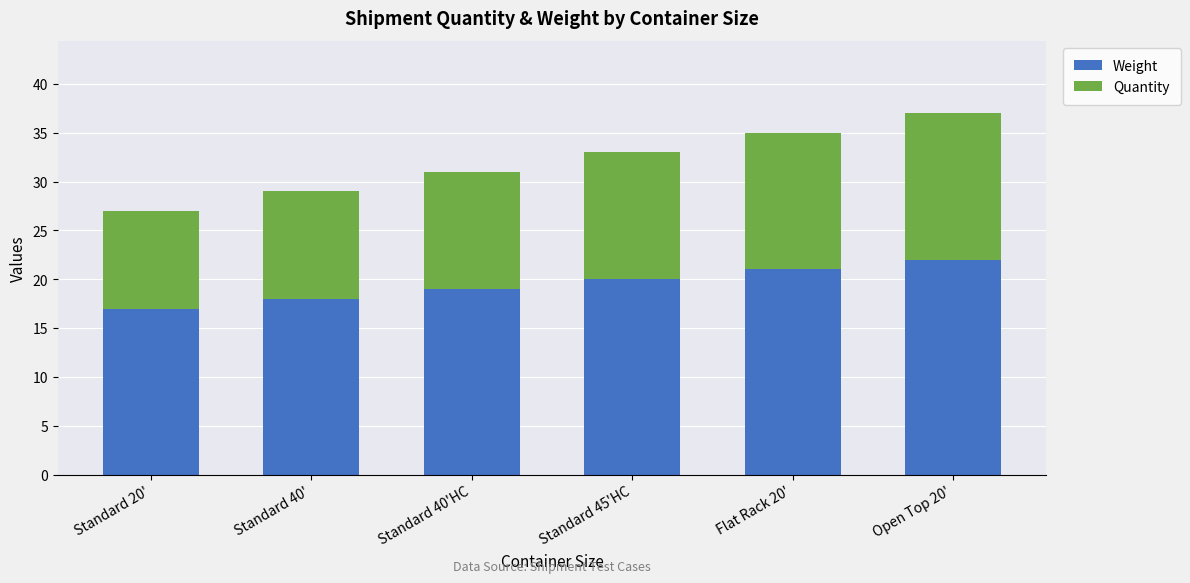

How many values in the Weight series are below 20?

3